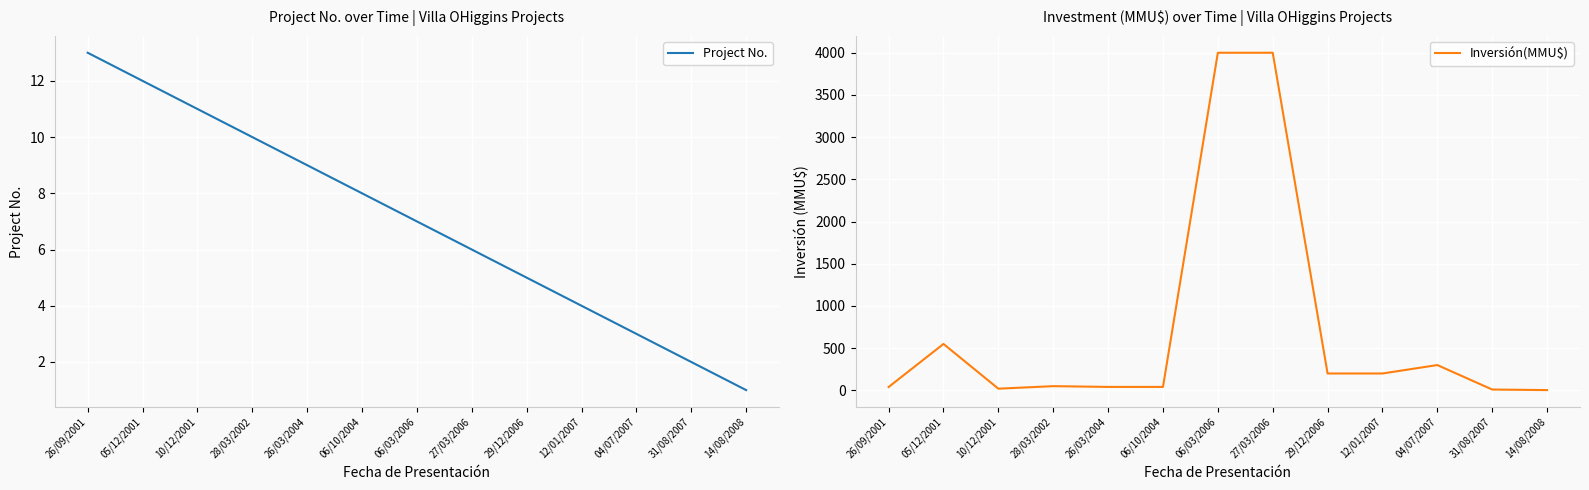

What are all the series names shown in the legend?

Project No., Inversión(MMU$)